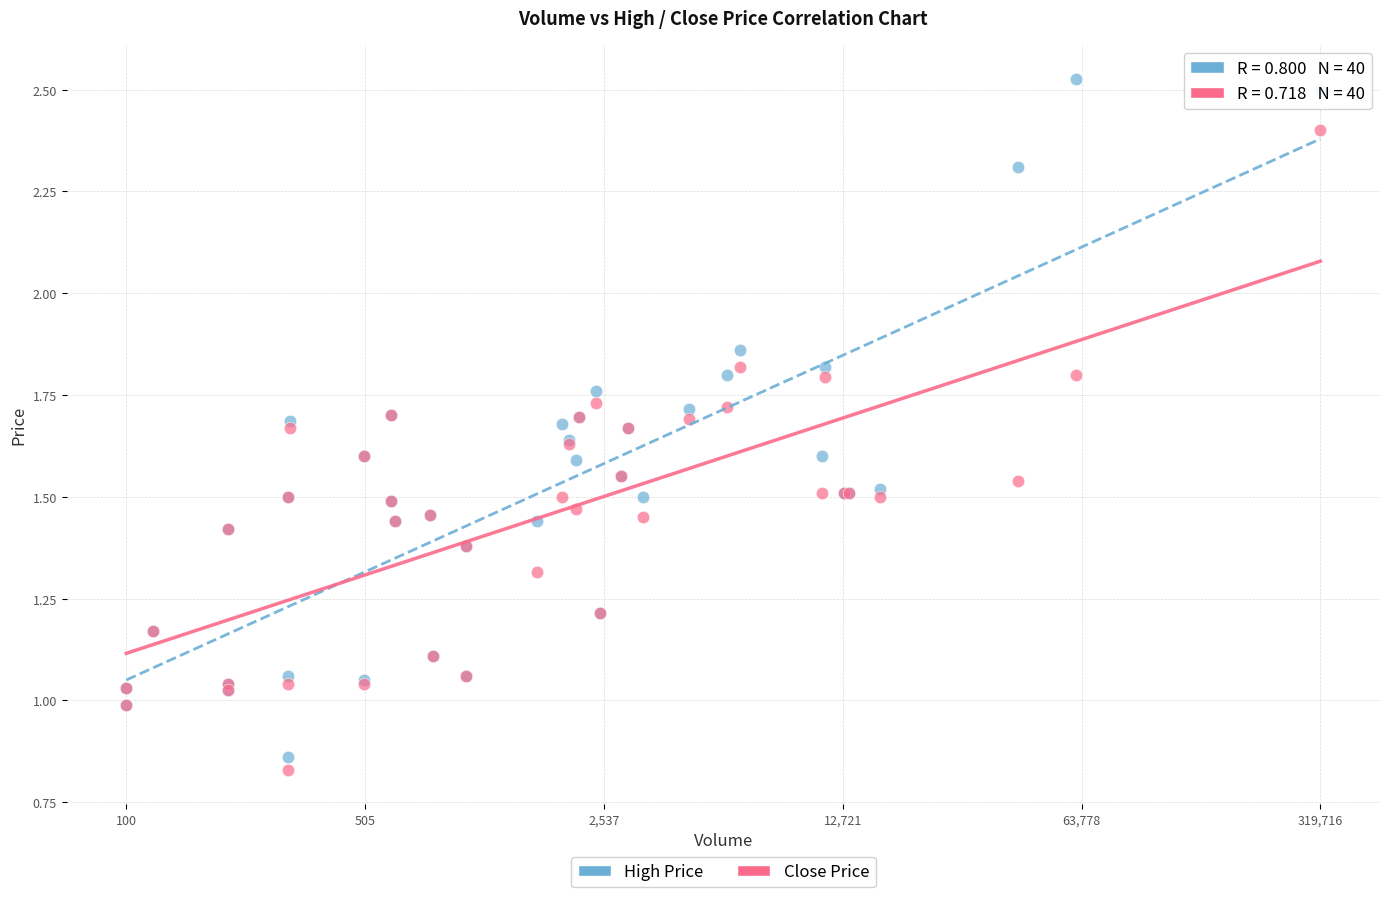

Which series has the widest spread of Y values?

High Price